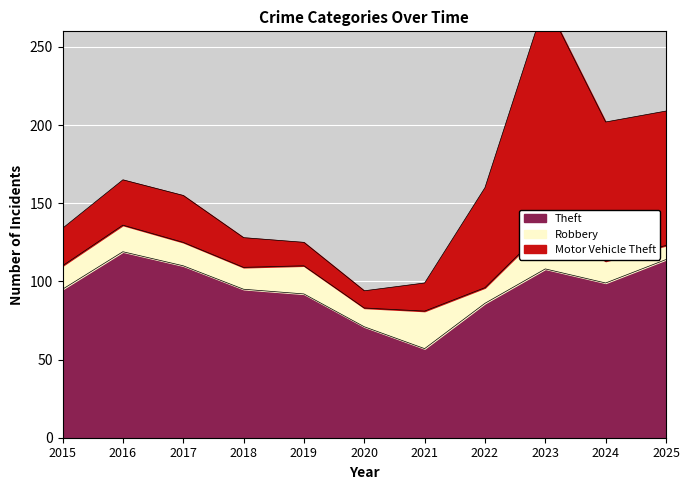

Does the chart display data point markers on the line(s)?

No